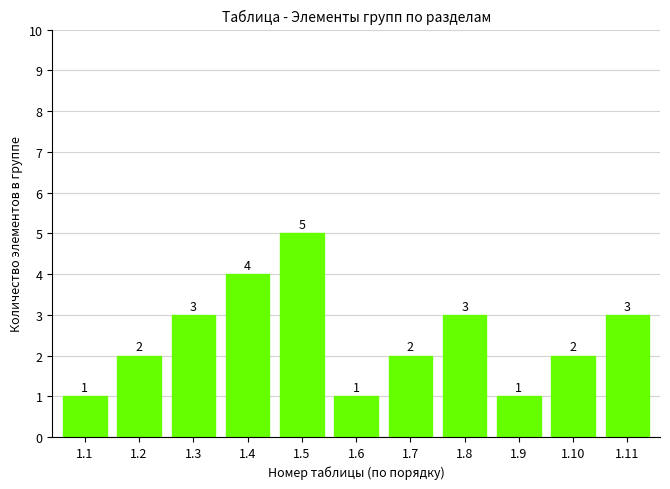

What value does the data have at 1.8?

3